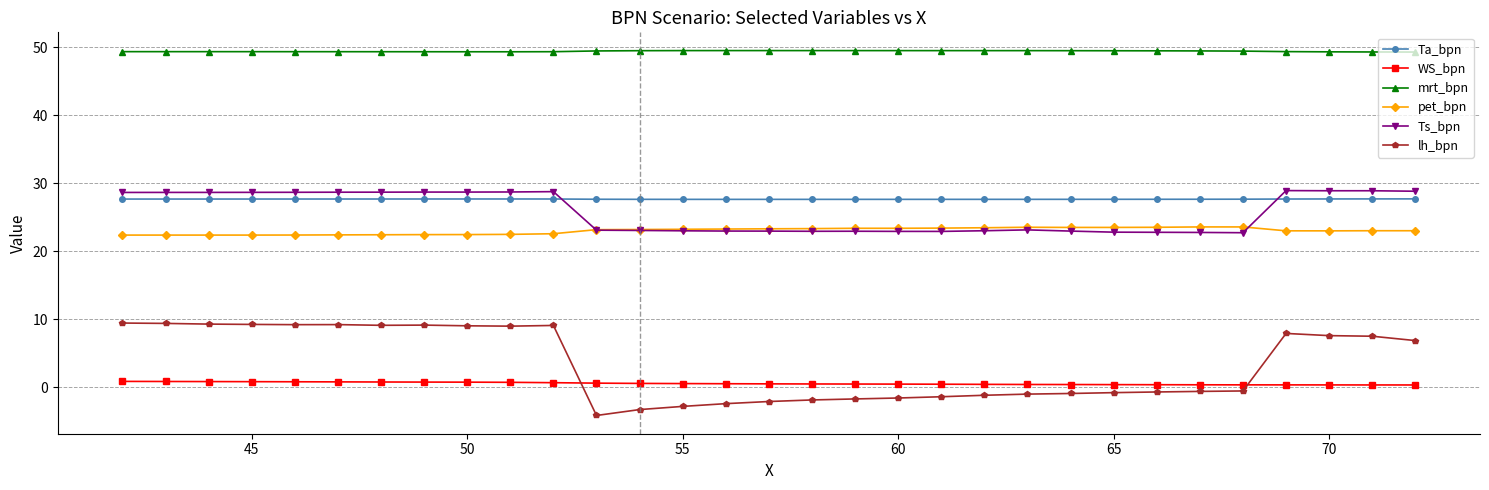

What is the minimum value for Ta_bpn?

27.7